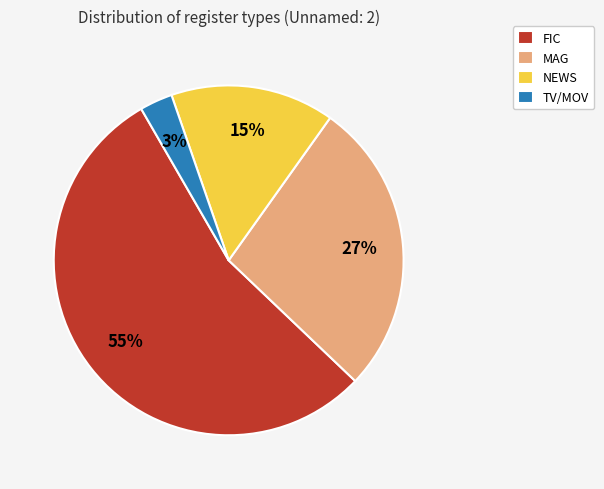

What percentage is the TV/MOV slice, to the nearest percent?

3%